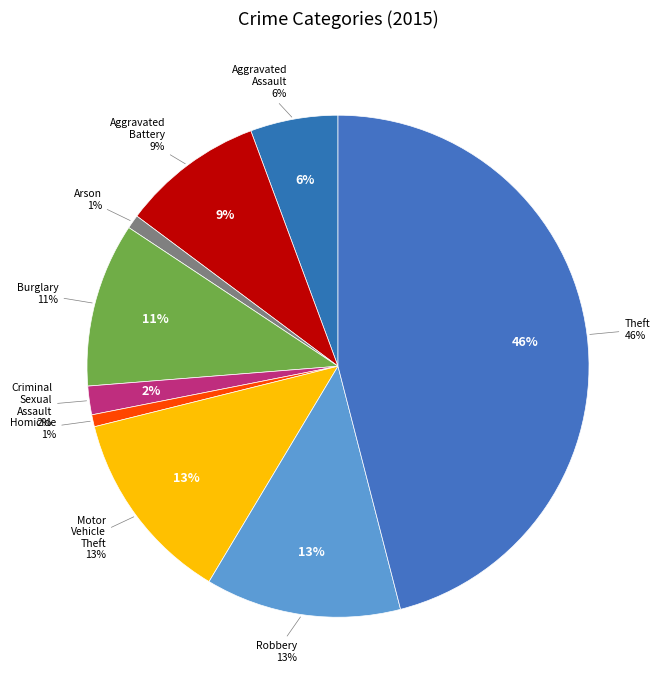

To the nearest percent, what is the average slice percentage?

11%